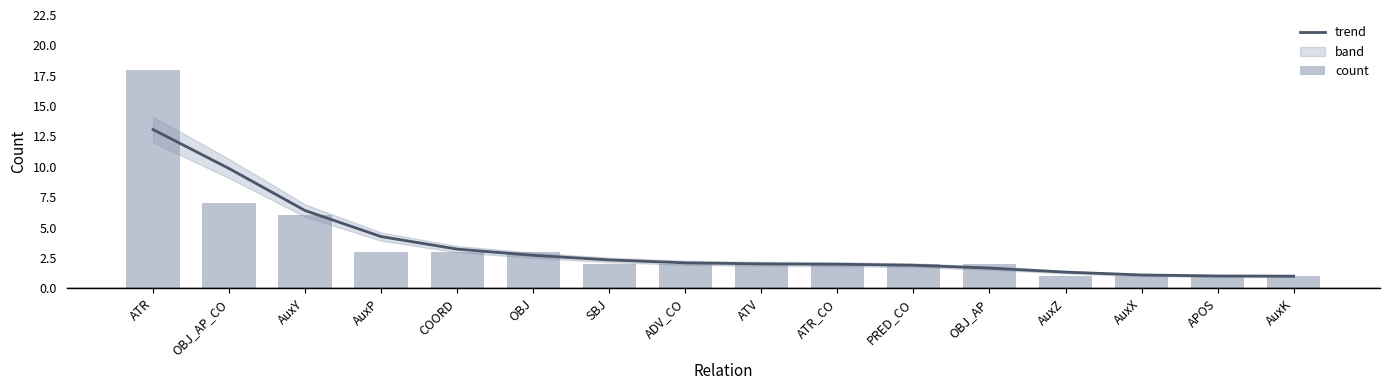

What is the label of the 8th bar from the left?

ADV_CO